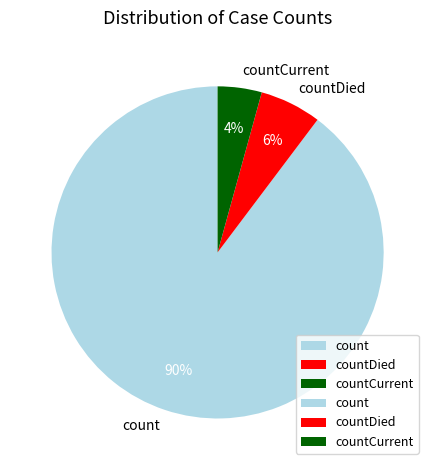

To the nearest percent, what percentage of the pie is count?

90%